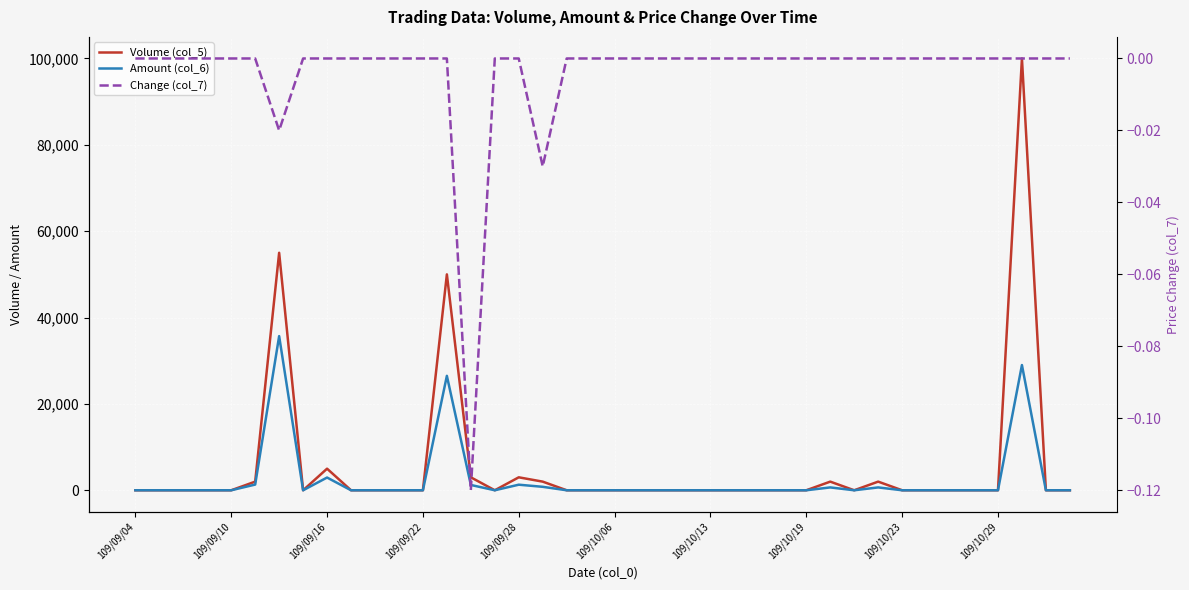

Reading left to right, transcribe all the data shown in this chart.

Volume (col_5): 0.0	0.0	0.0	0.0	0.0	2000.0	55000.0	0.0	5000.0	0.0	0.0	0.0	0.0	50000.0	3000.0	0.0	3000.0	2000.0	0.0	0.0	0.0	0.0	0.0	0.0	0.0	0.0	0.0	0.0	0.0	2000.0	0.0	2000.0	0.0	0.0	0.0	0.0	0.0	100000.0	0.0	0.0
Amount (col_6): 0.0	0.0	0.0	0.0	0.0	1320.0	35700.0	0.0	2950.0	0.0	0.0	0.0	0.0	26500.0	1230.0	0.0	1290.0	800.0	0.0	0.0	0.0	0.0	0.0	0.0	0.0	0.0	0.0	0.0	0.0	660.0	0.0	660.0	0.0	0.0	0.0	0.0	0.0	29000.0	0.0	0.0
Change (col_7): 0.0	0.0	0.0	0.0	0.0	0.0	-0.0	0.0	0.0	0.0	0.0	0.0	0.0	0.0	-0.1	0.0	0.0	-0.0	0.0	0.0	0.0	0.0	0.0	0.0	0.0	0.0	0.0	0.0	0.0	0.0	0.0	0.0	0.0	0.0	0.0	0.0	0.0	0.0	0.0	0.0